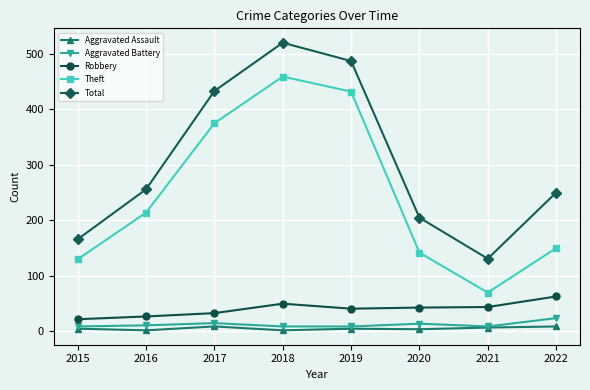

The value of Total at 2017 is 134. True or false?

False